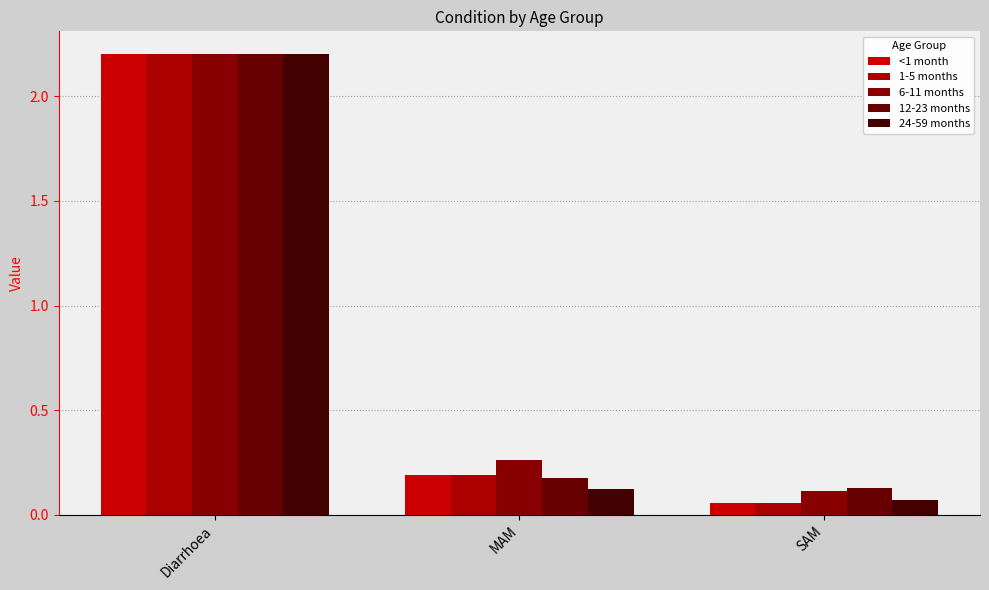

What is the label of the 2nd bar from the right?

MAM